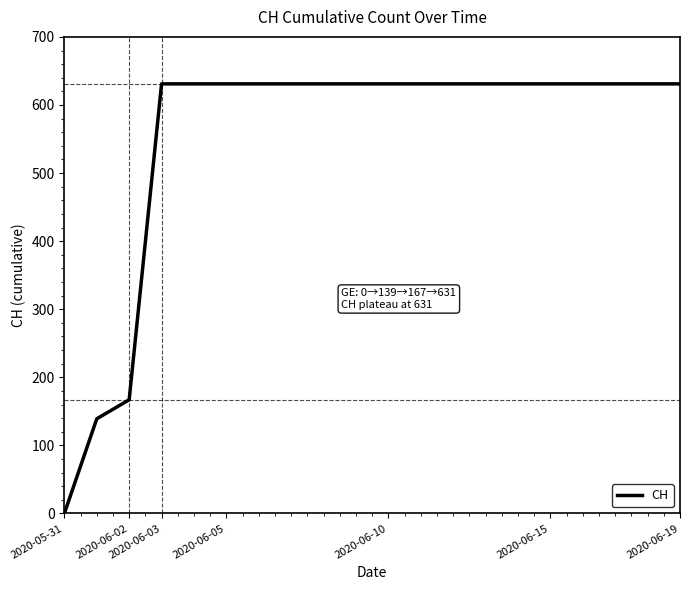

What is the greatest value displayed?

631